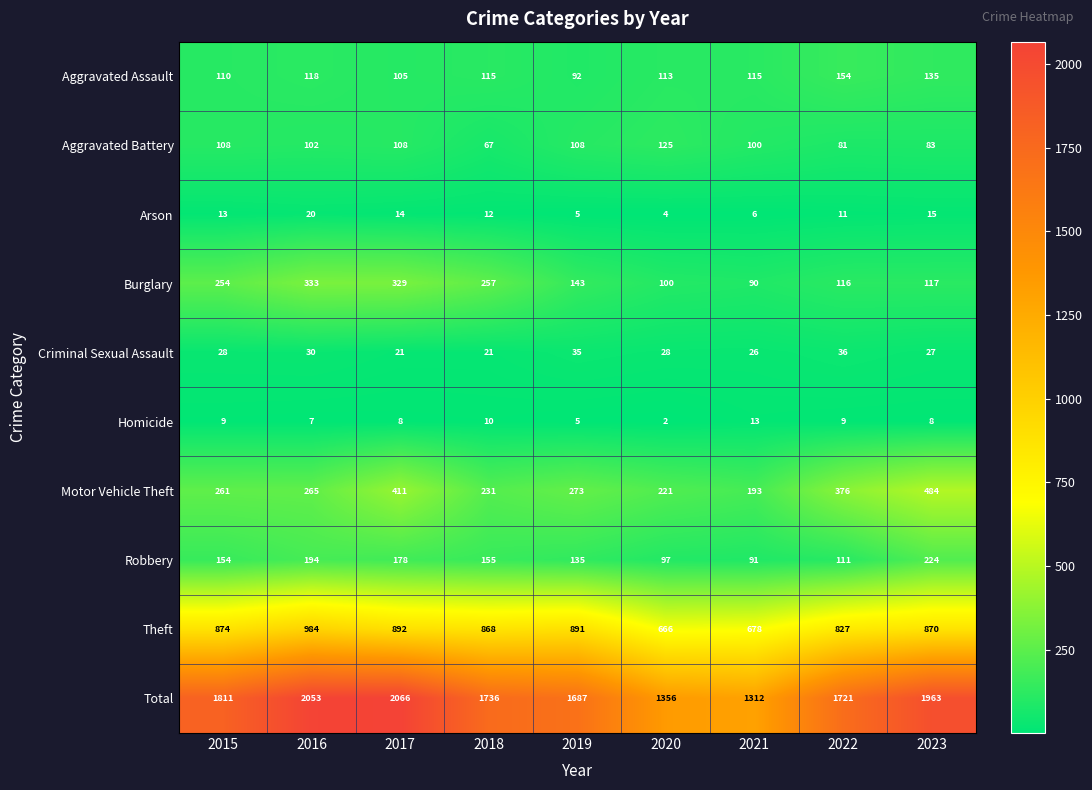

What is the average value of the Aggravated Assault series?

117